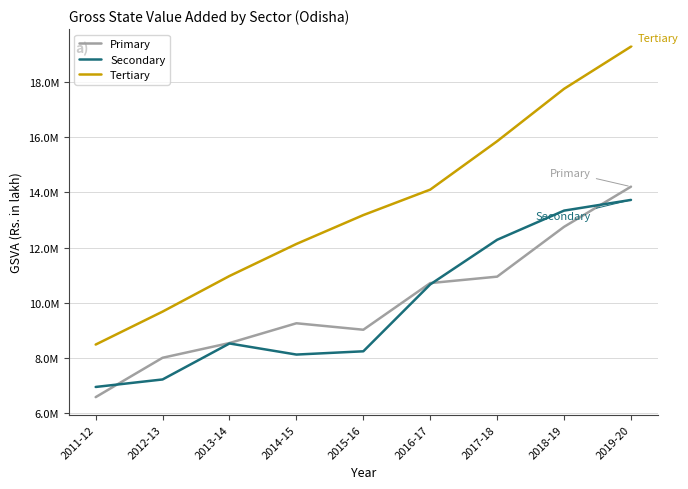

The Tertiary series shows 14103874.5 at 2016-17. True or false?

True